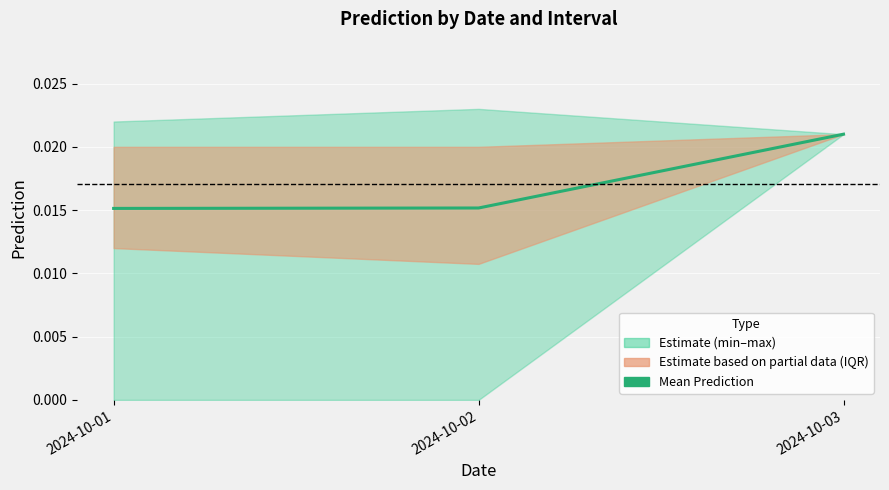

The chart shows a value of 0.0 at 2024-10-02. True or false?

True